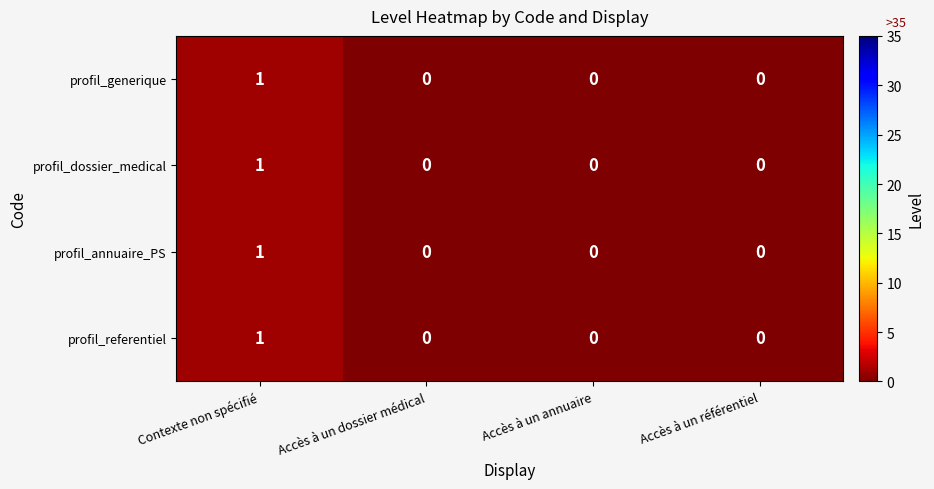

At which label does profil_annuaire_PS reach its peak?

Contexte non spécifié